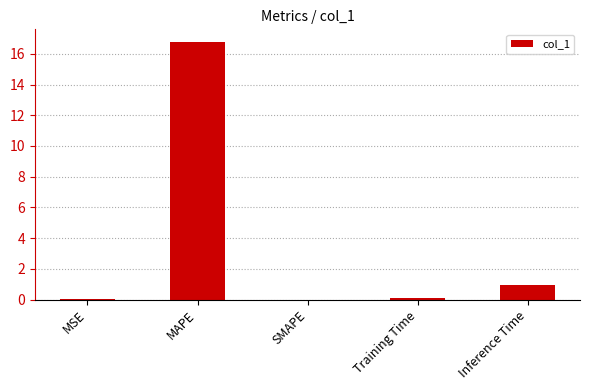

What is the maximum value shown in the chart?

16.8